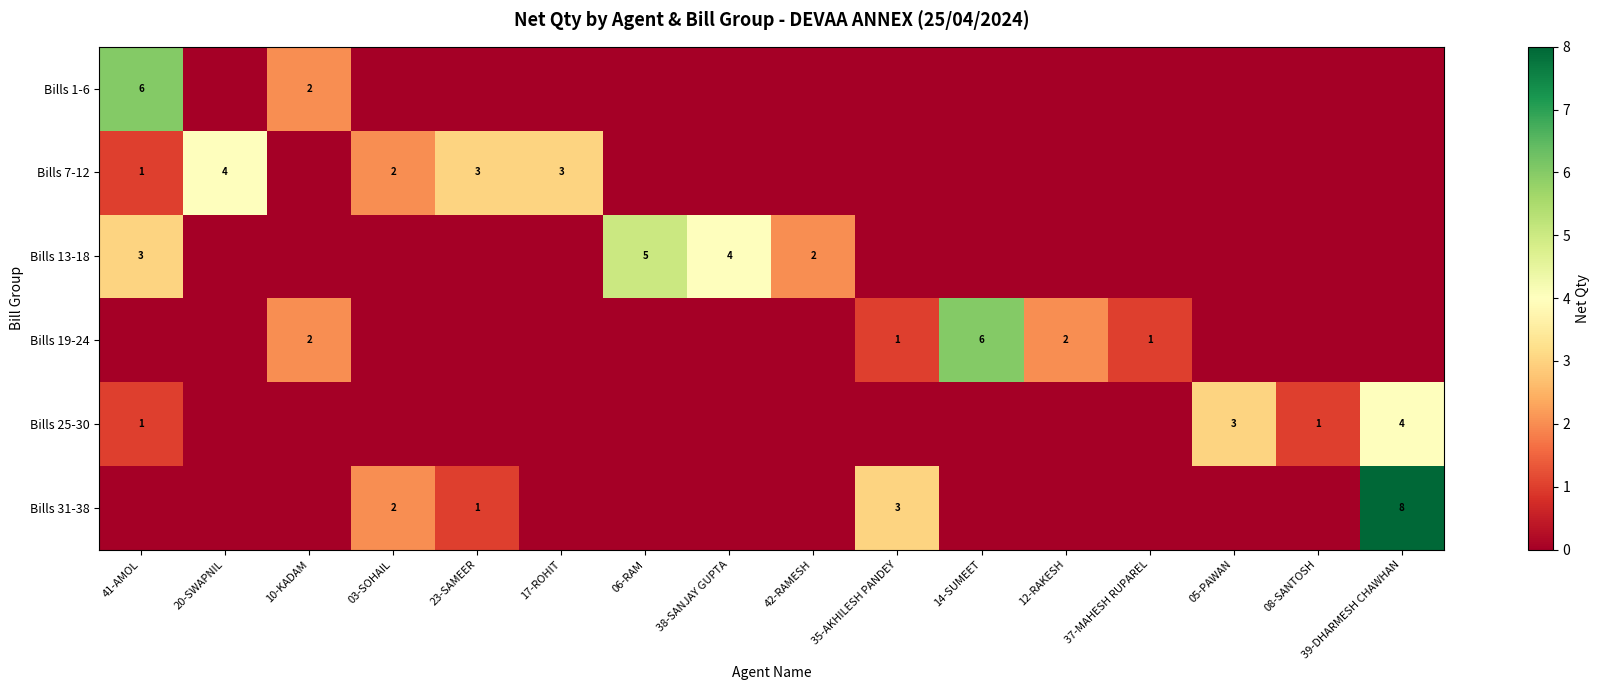

True or false: Bills 7-12 has a value of 2 at 20-SWAPNIL.

False